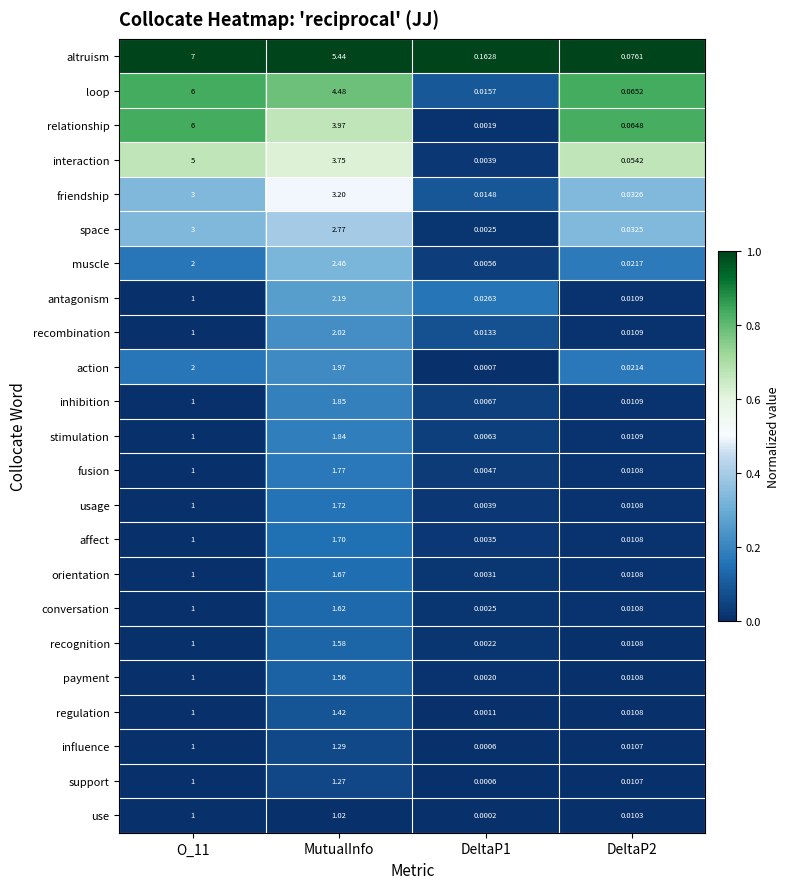

Rank the series at MutualInfo from lowest to highest value.

use, support, influence, regulation, payment, recognition, conversation, orientation, affect, usage, fusion, stimulation, inhibition, action, recombination, antagonism, muscle, space, friendship, interaction, relationship, loop, altruism